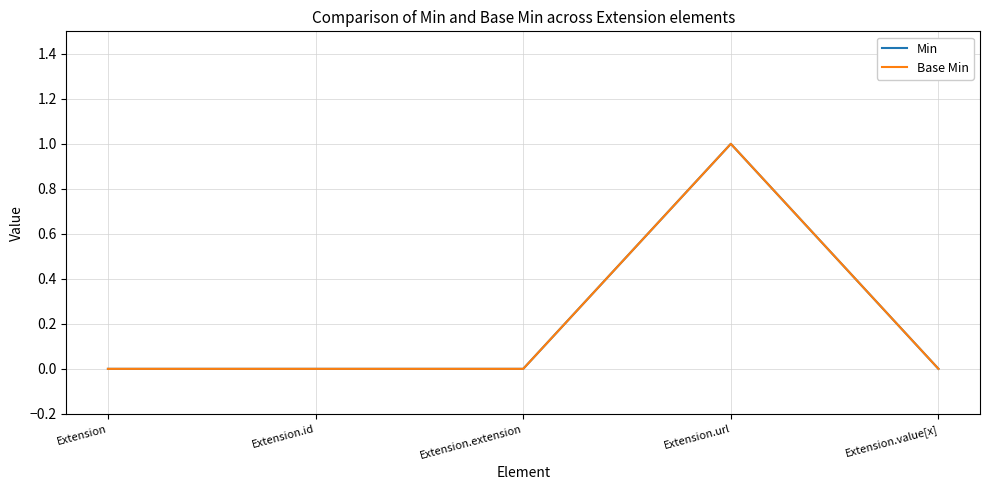

Does the chart display data point markers on the line(s)?

No